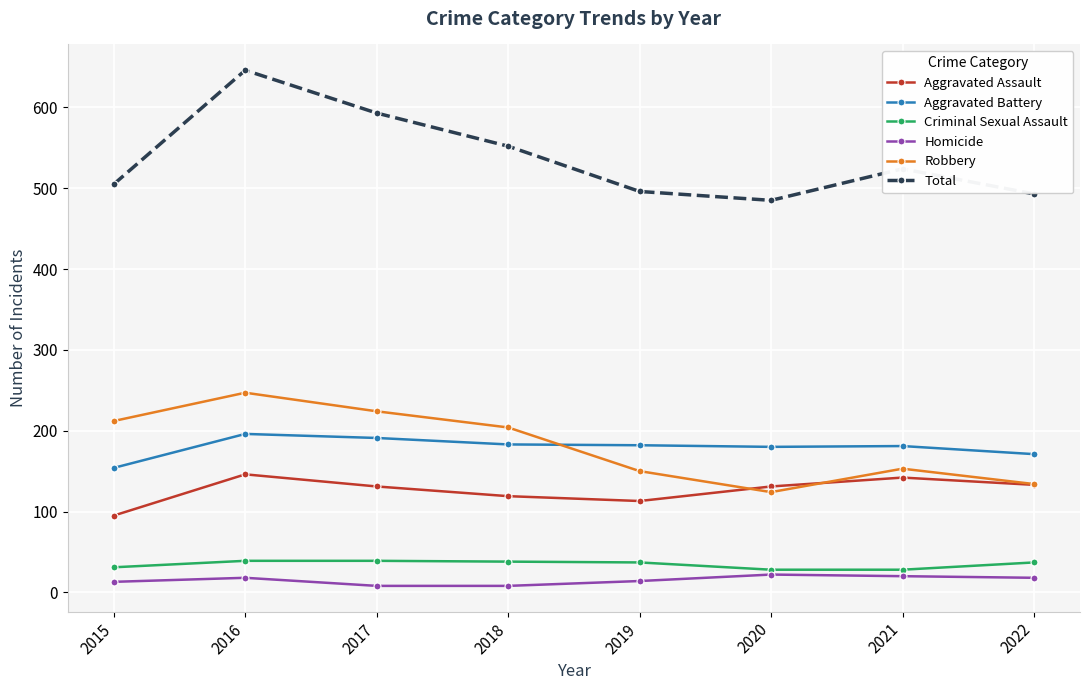

What is the difference between the Robbery values at 2017 and 2016?

23